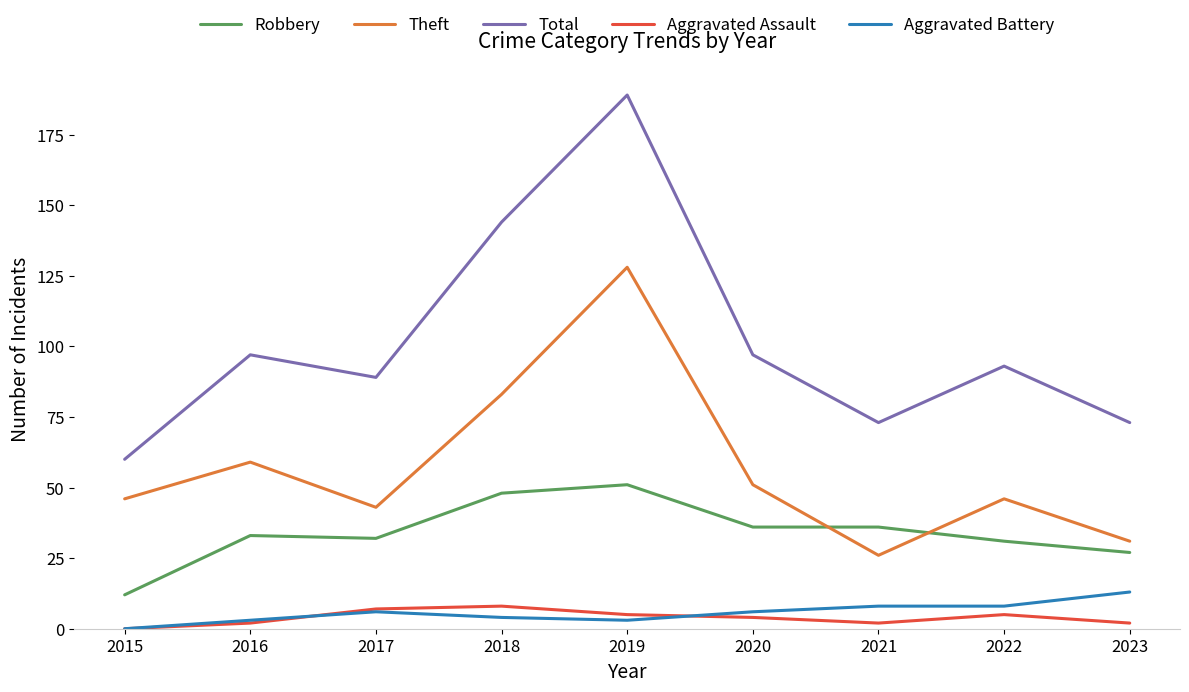

Does the chart display data point markers on the line(s)?

No